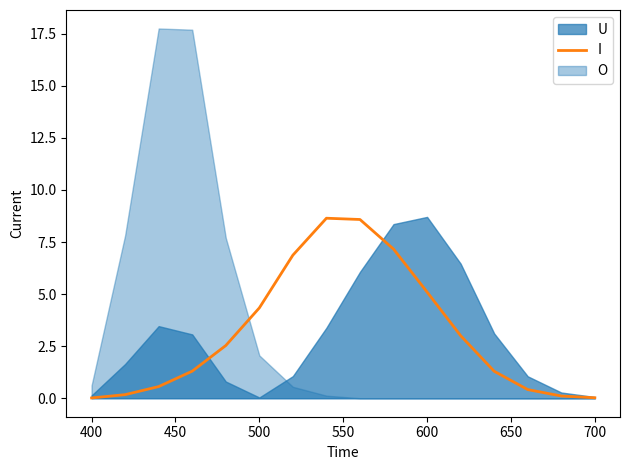

Does the chart display data point markers on the line(s)?

No